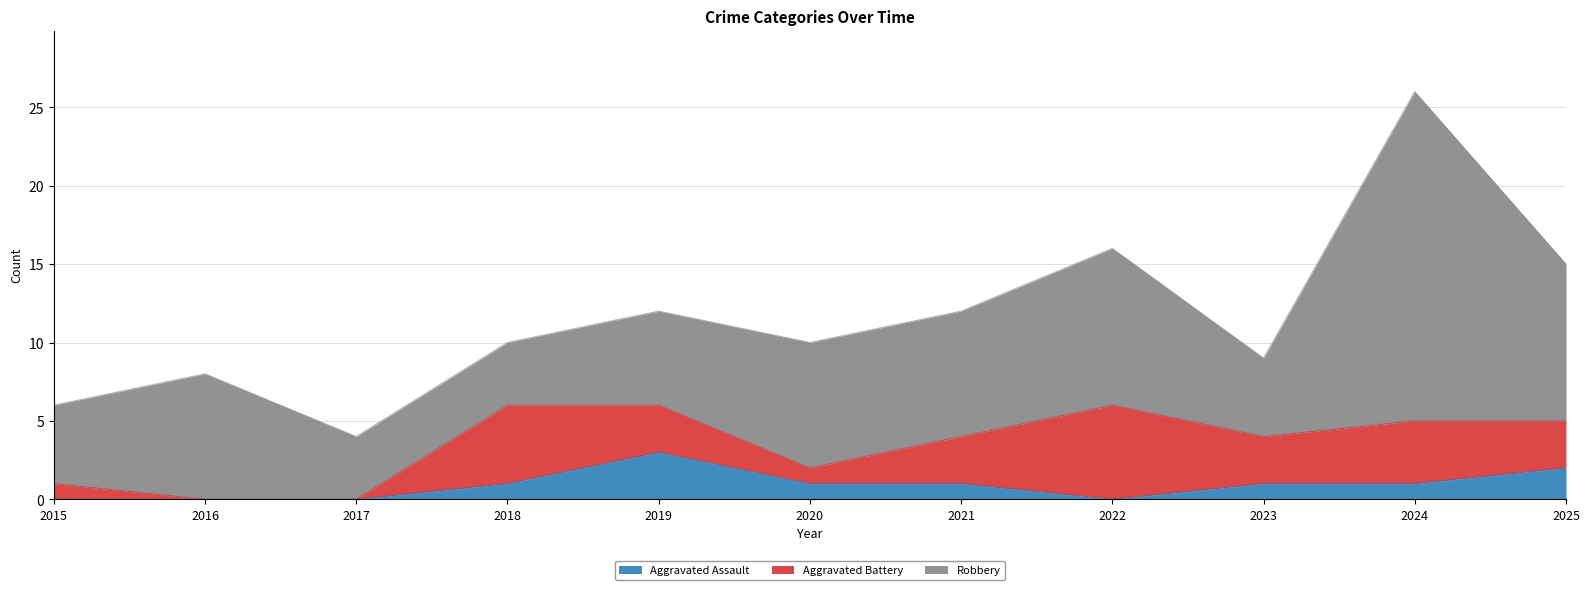

What is the sum of all Robbery values?

89